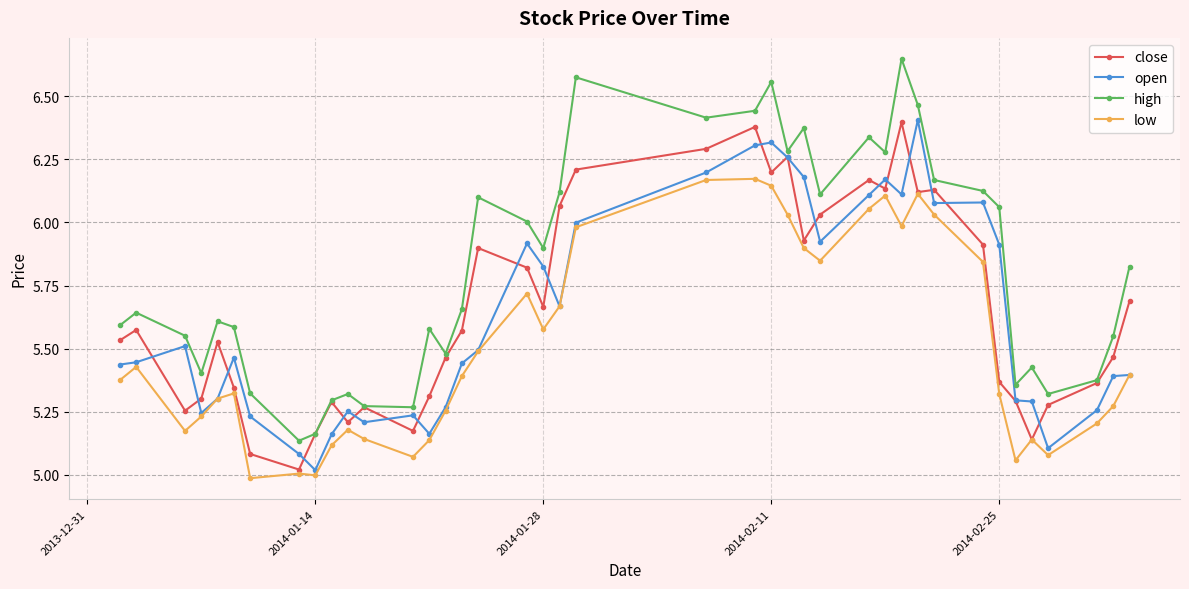

Which series has the largest range (max minus min)?

high